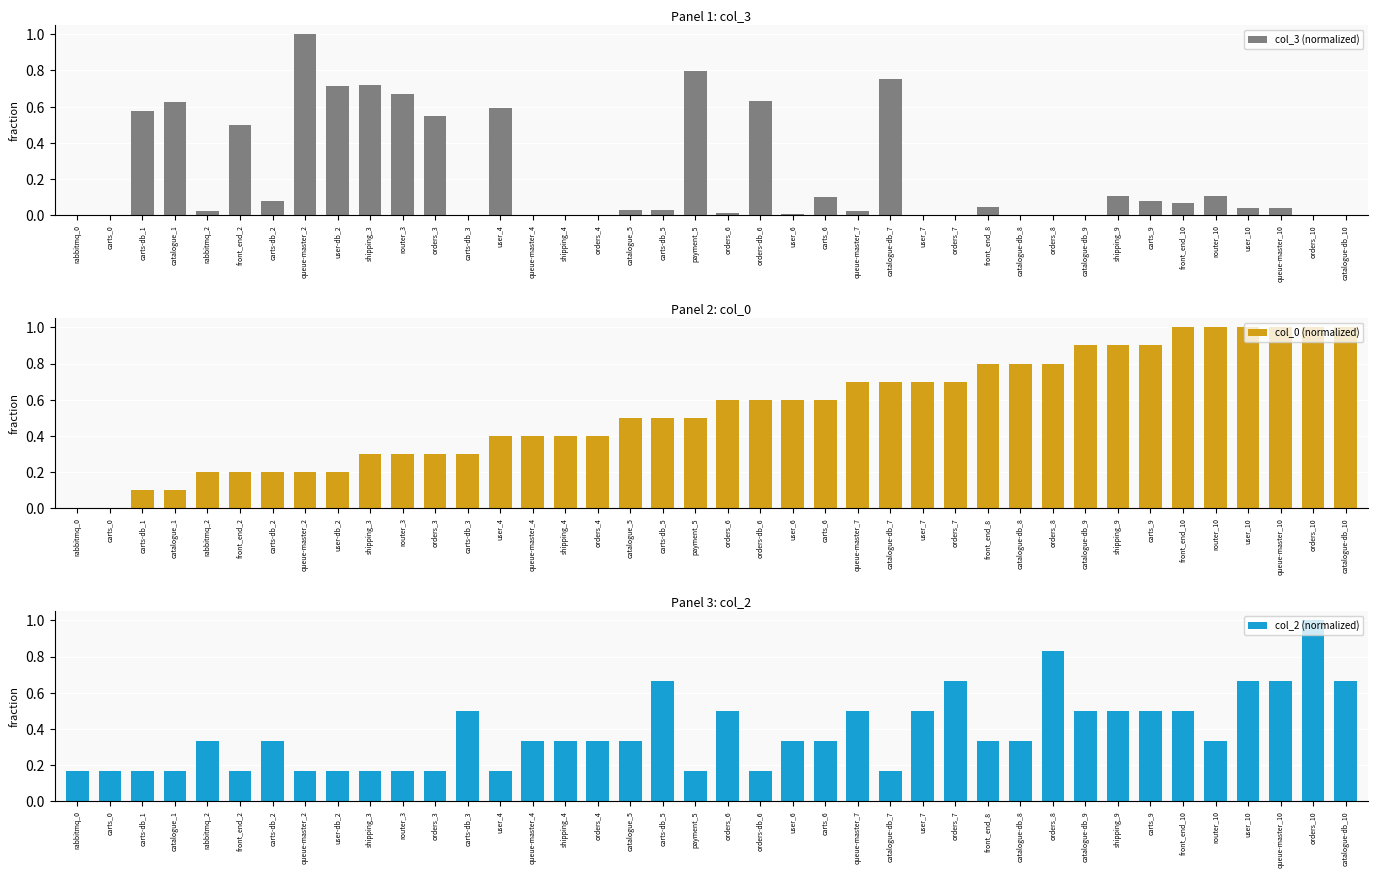

At carts_0, list the series in order from smallest to largest.

col_0 (normalized), col_3 (normalized), col_2 (normalized)